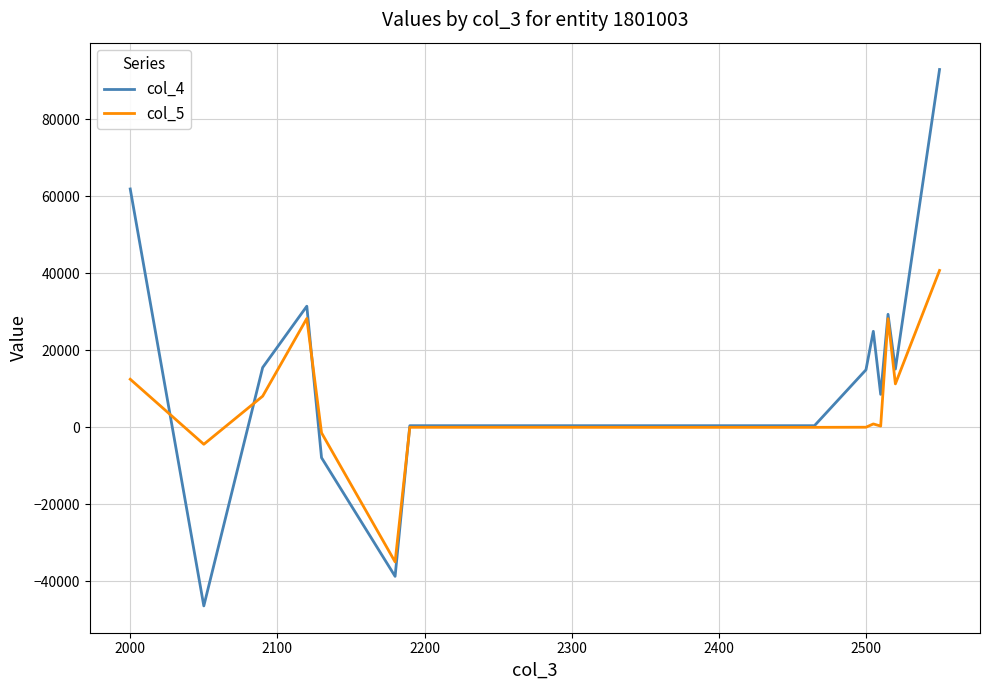

Which series has the largest range (max minus min)?

col_4